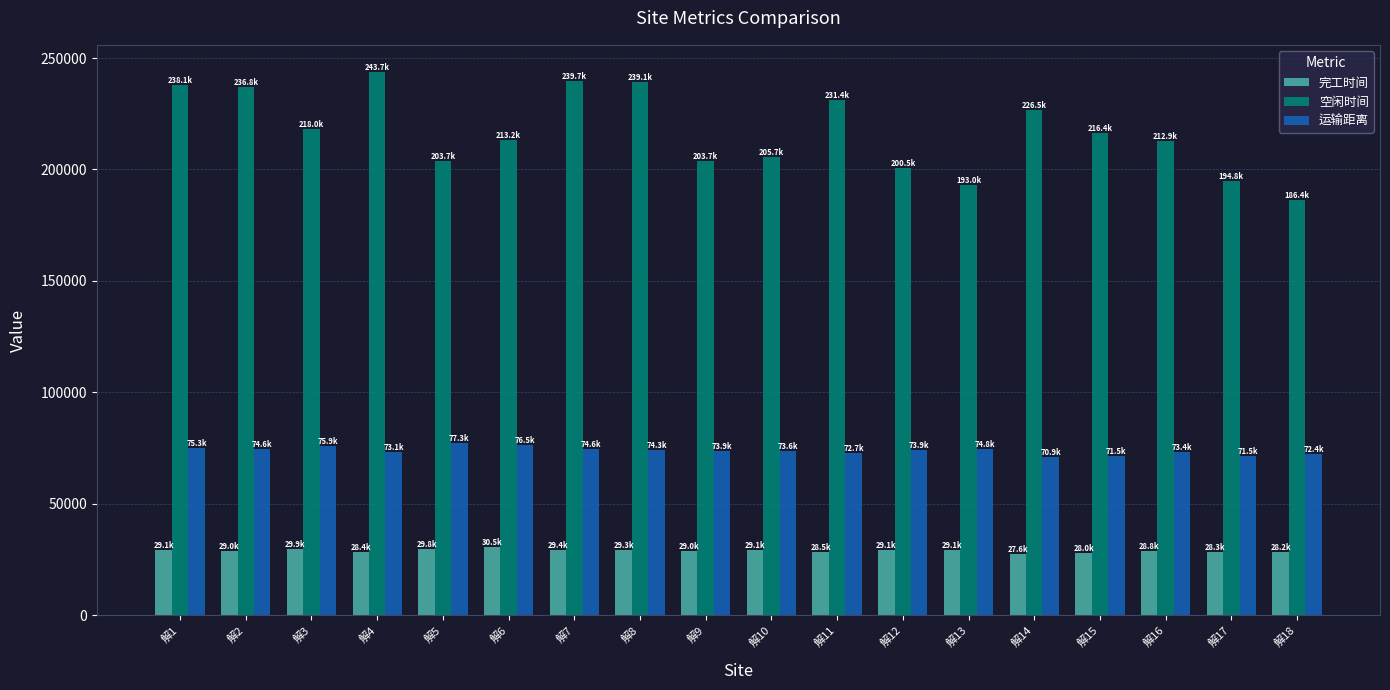

Which series has the widest spread of values?

空闲时间